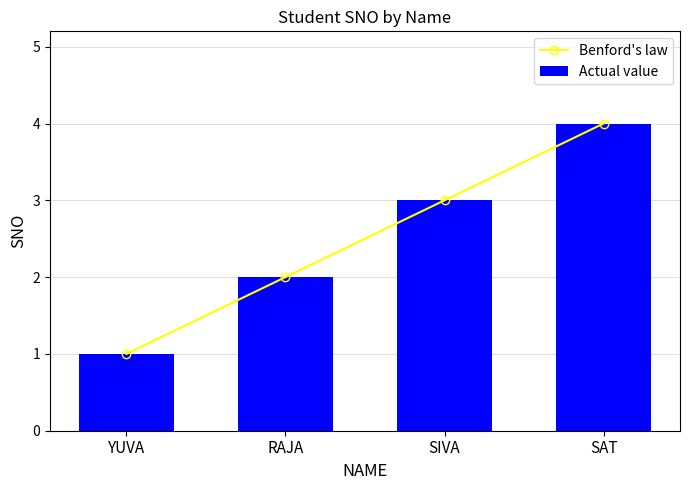

What is the minimum value for Benford's law?

1